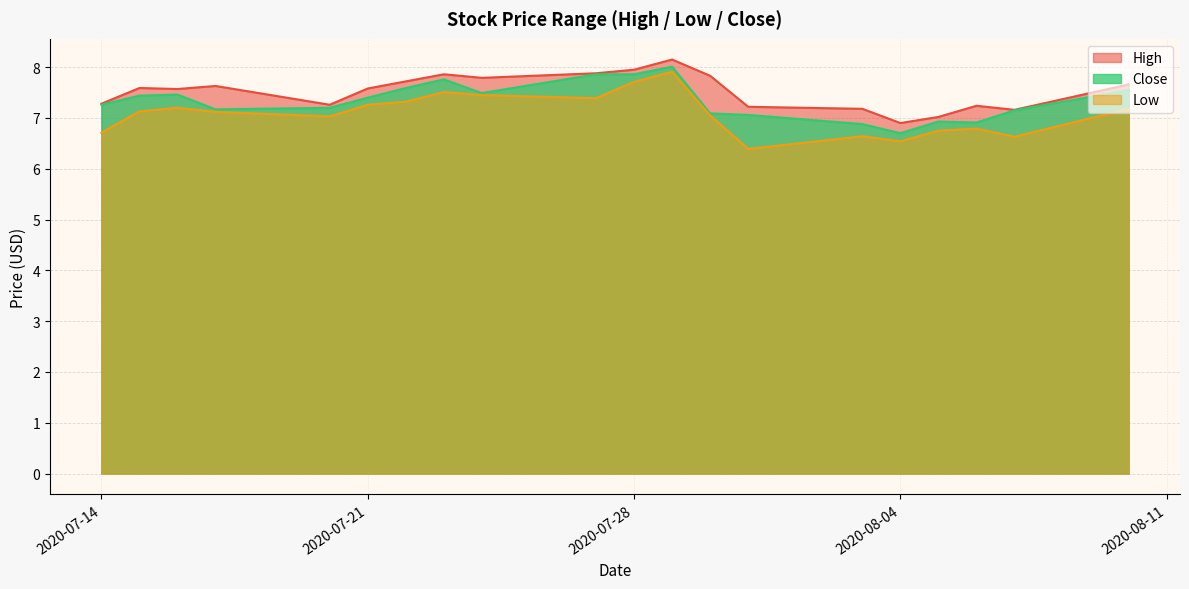

True or false: Close and High cross at least once.

False